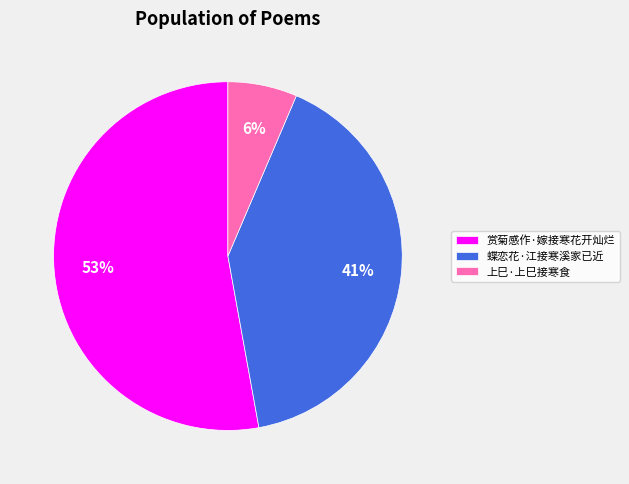

Do 上巳·上巳接寒食 and 蝶恋花·江接寒溪家已近 together represent more than half of the pie?

No